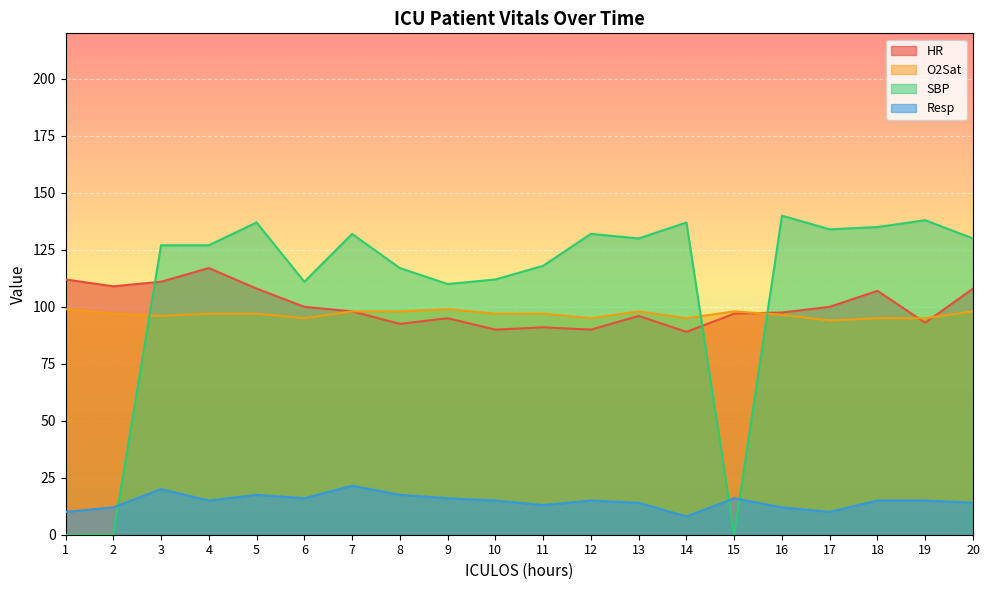

Is it true that SBP equals 110.0 at 9?

True